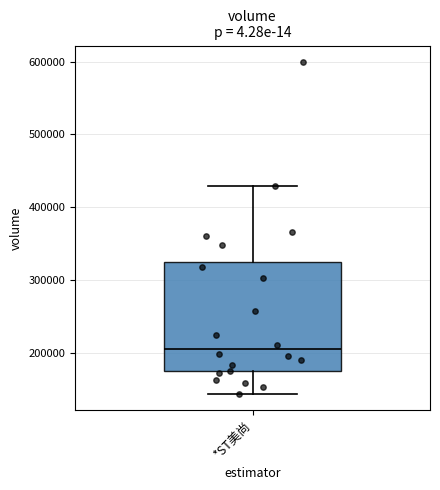

Read this box plot against the y-axis: the position of the median line, the range covered by the box, and the ends of both whiskers. The values are not printed on the chart, so give them approximately, as read against the axis.

median 200000, box 170000 to 320000, whiskers 140000 to 430000